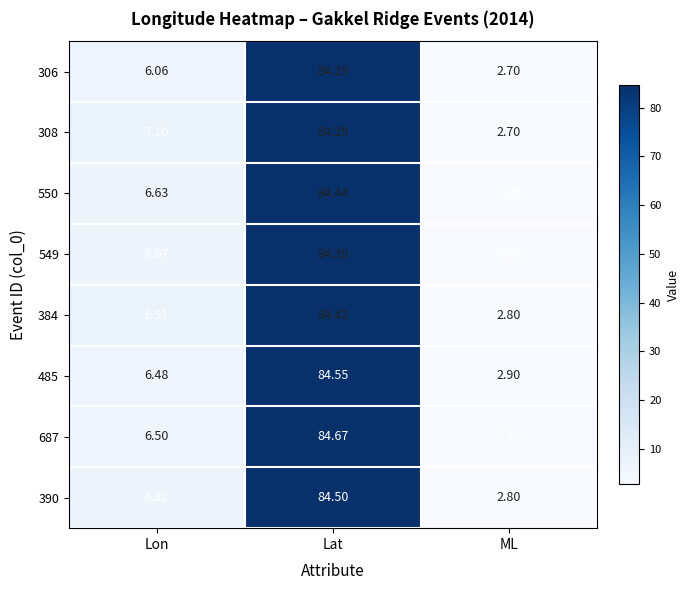

At which label is 485 closest to 43?

Lon